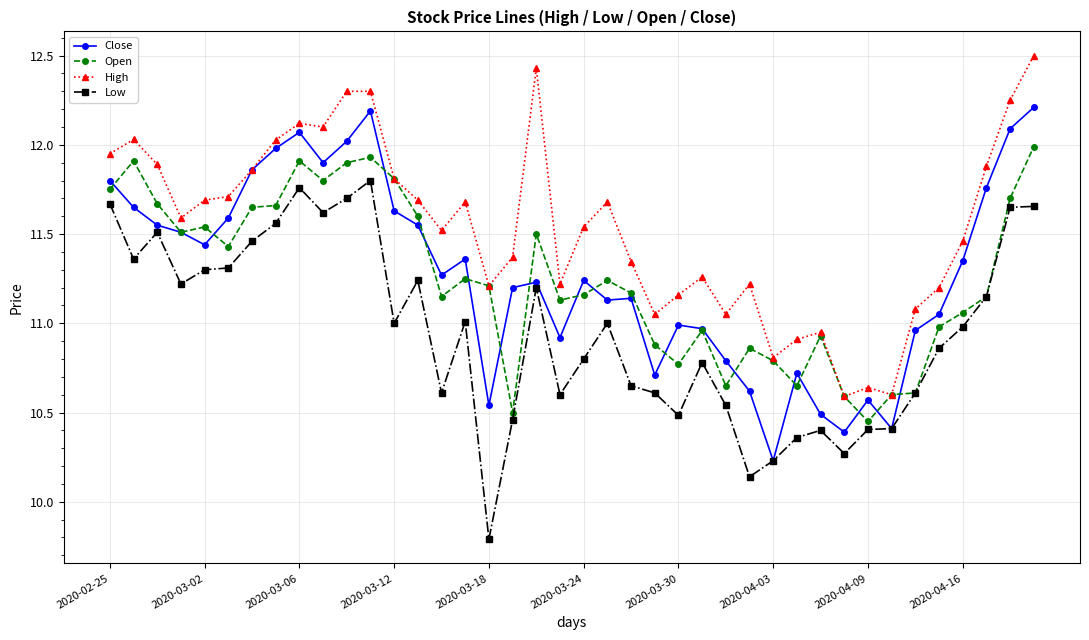

What is the smallest value displayed?

9.8